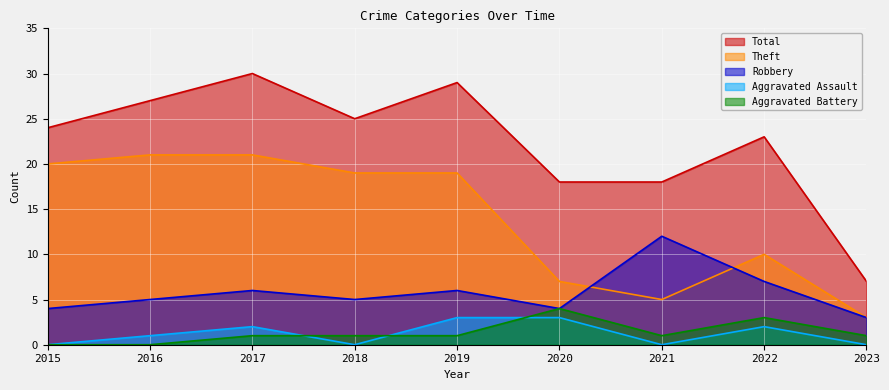

Reading right to left, extract all data points from this chart.

Robbery: 2023=3	2022=7	2021=12	2020=4	2019=6	2018=5	2017=6	2016=5	2015=4
Theft: 2023=3	2022=10	2021=5	2020=7	2019=19	2018=19	2017=21	2016=21	2015=20
Aggravated Assault: 2023=0	2022=2	2021=0	2020=3	2019=3	2018=0	2017=2	2016=1	2015=0
Aggravated Battery: 2023=1	2022=3	2021=1	2020=4	2019=1	2018=1	2017=1	2016=0	2015=0
Total: 2023=7	2022=23	2021=18	2020=18	2019=29	2018=25	2017=30	2016=27	2015=24